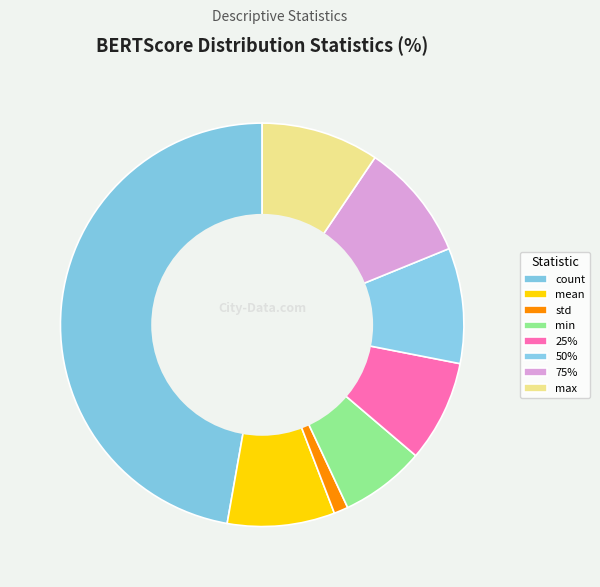

To the nearest percent, what is the difference between the 75% and count slice percentages?

38%